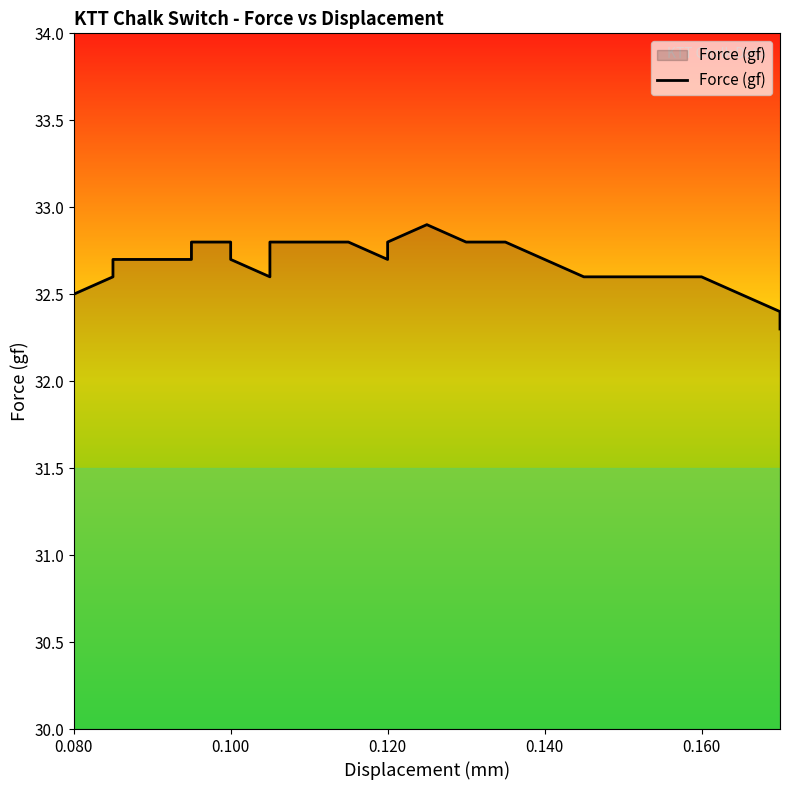

How many lines are shown in the chart?

1